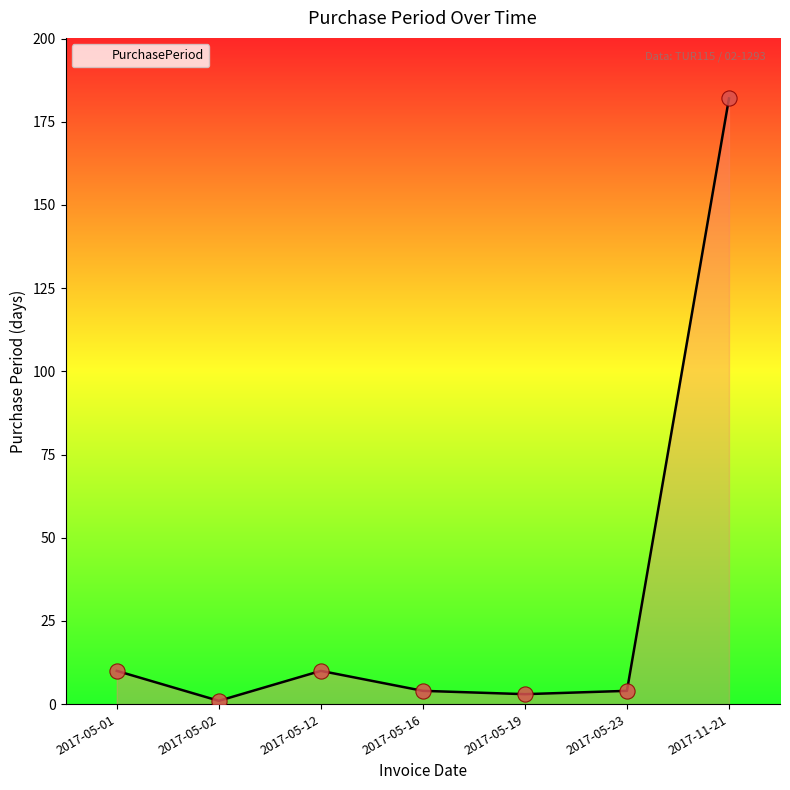

What is the change in value from 2017-05-19 to 2017-05-23?

+1